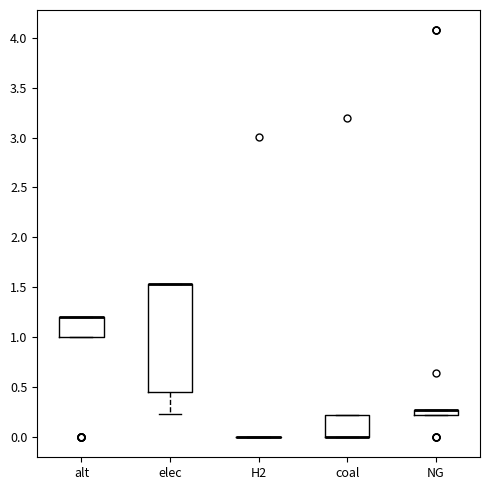

Comparing the boxes themselves (not the whiskers), which one is the tallest?

elec